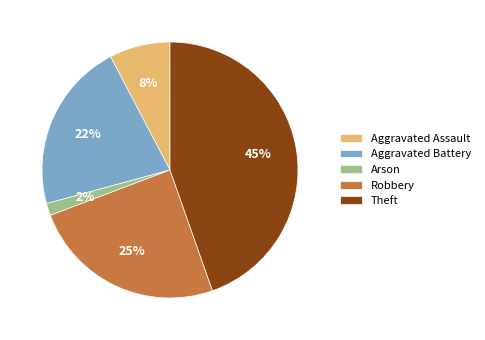

What percentage is the Aggravated Assault slice, to the nearest percent?

8%